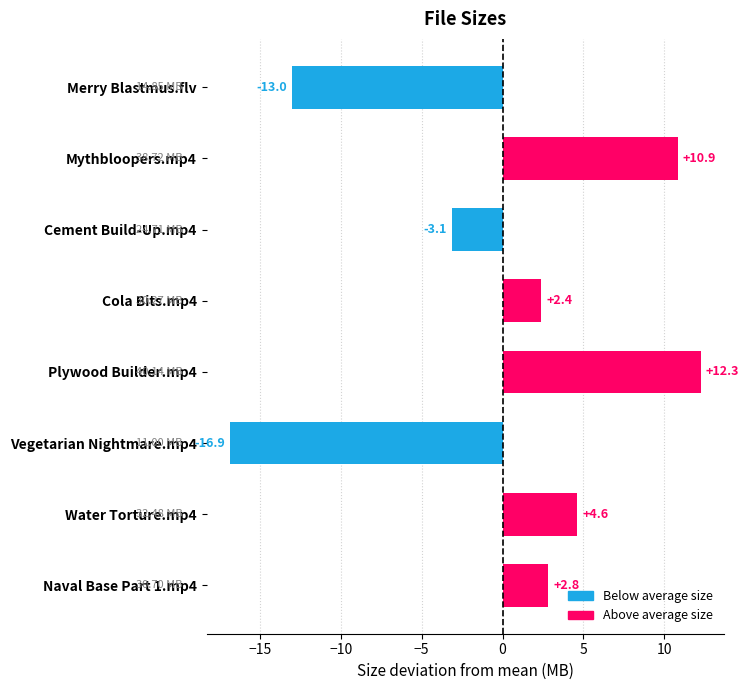

Count the number of data series in this chart.

1